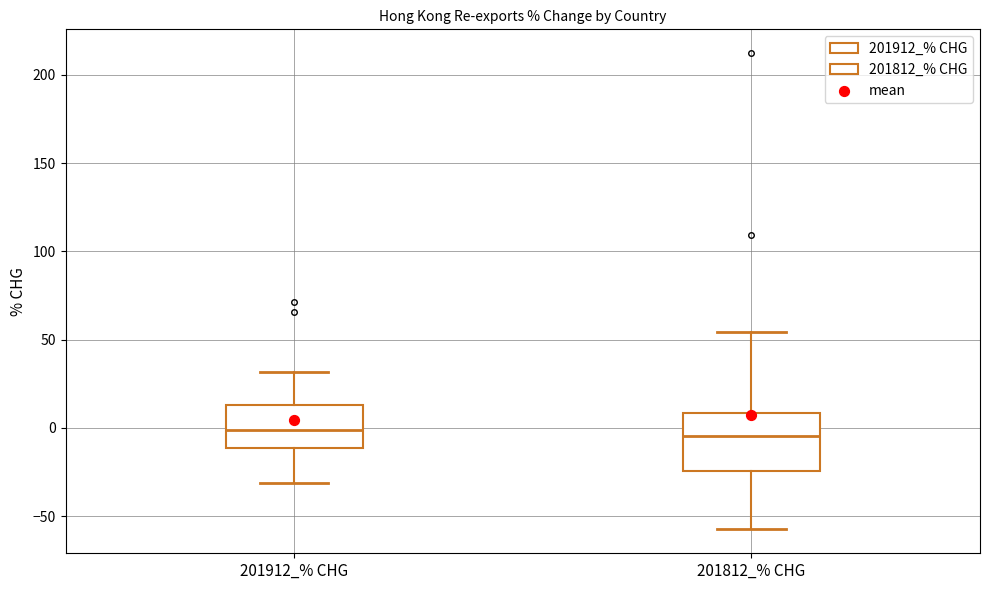

Reading left to right, read every box against the y-axis: the position of its median line, the range the box covers, and the ends of its whiskers. The values are not printed on the chart, so give them approximately, as read against the axis.

201912_% CHG: median 0, box -10 to 15, whiskers -30 to 30
201812_% CHG: median -5, box -25 to 10, whiskers -60 to 55